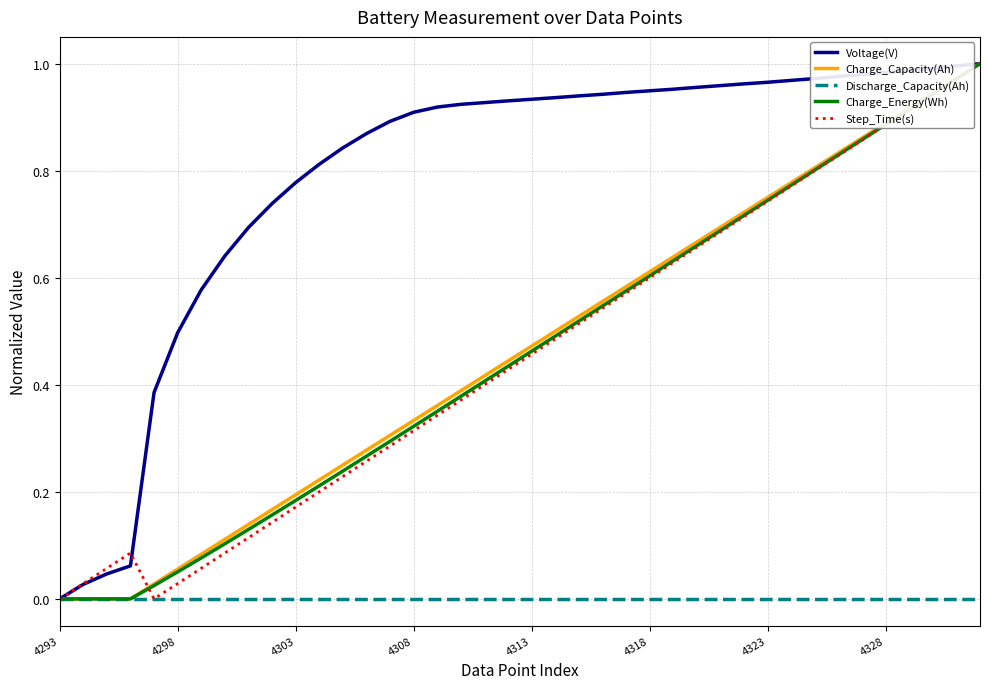

Which series has the largest total across all categories?

Voltage(V)